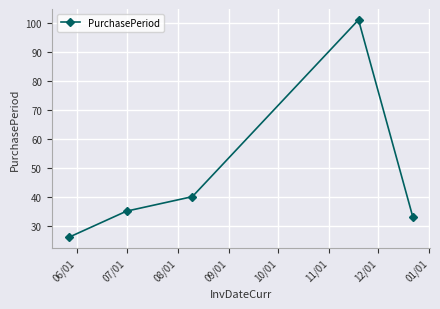

What is the value of the 5th point from the left?

33